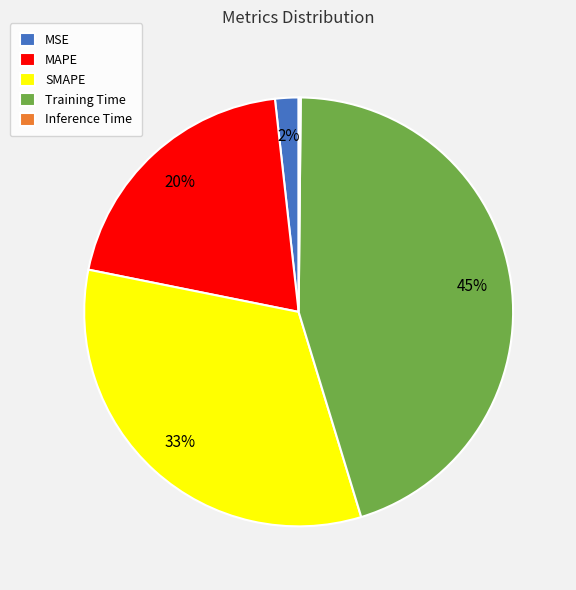

To the nearest percent, what percentage of the pie is MAPE?

20%